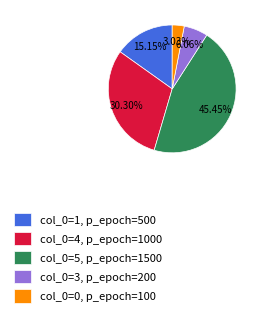

To the nearest percent, what is the difference between the largest and smallest slice percentages?

42%